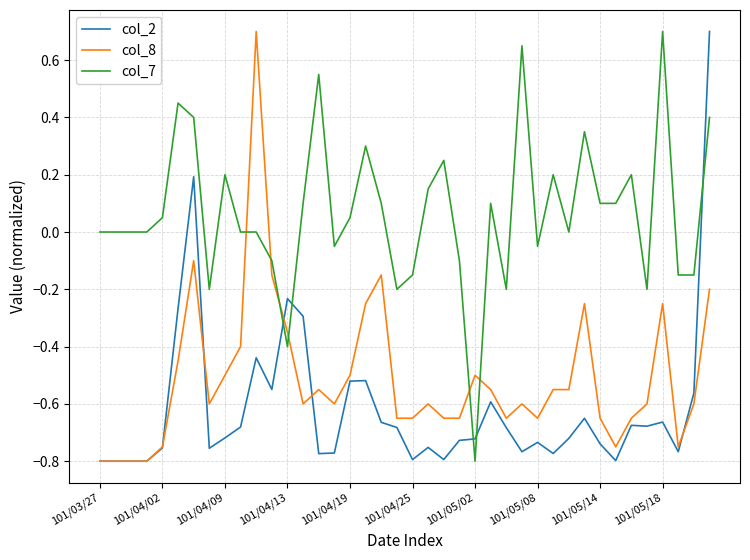

After their last crossing, which series has the higher values: col_7 or col_8?

col_7